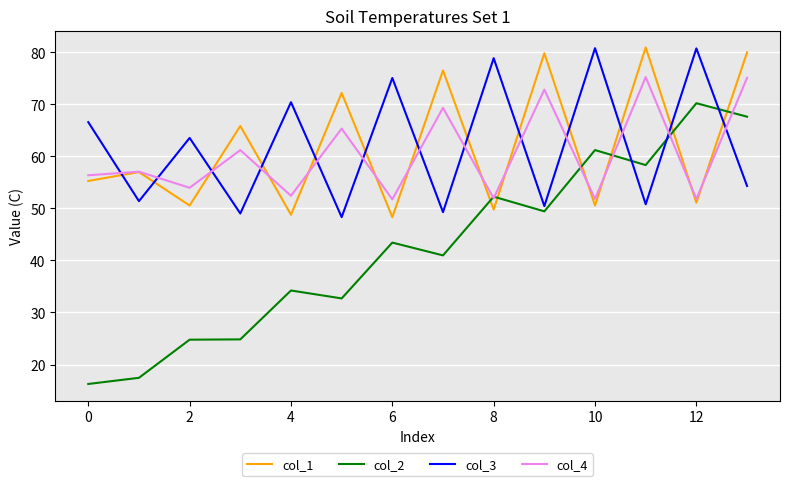

What is the sum of all col_4 values?

846.1